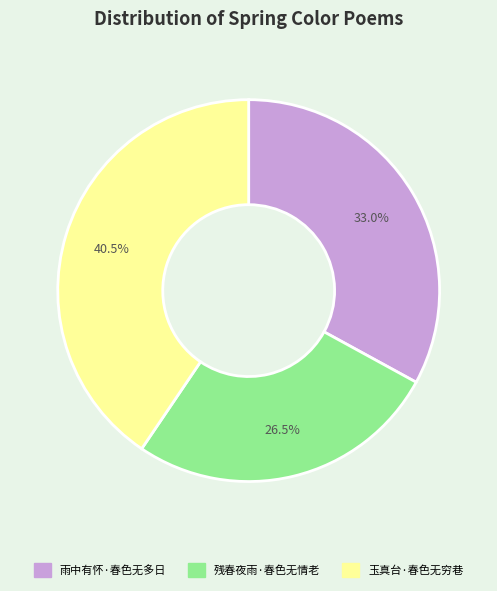

To the nearest percent, what is the combined percentage of 残春夜雨·春色无情老 and 玉真台·春色无穷巷?

67%